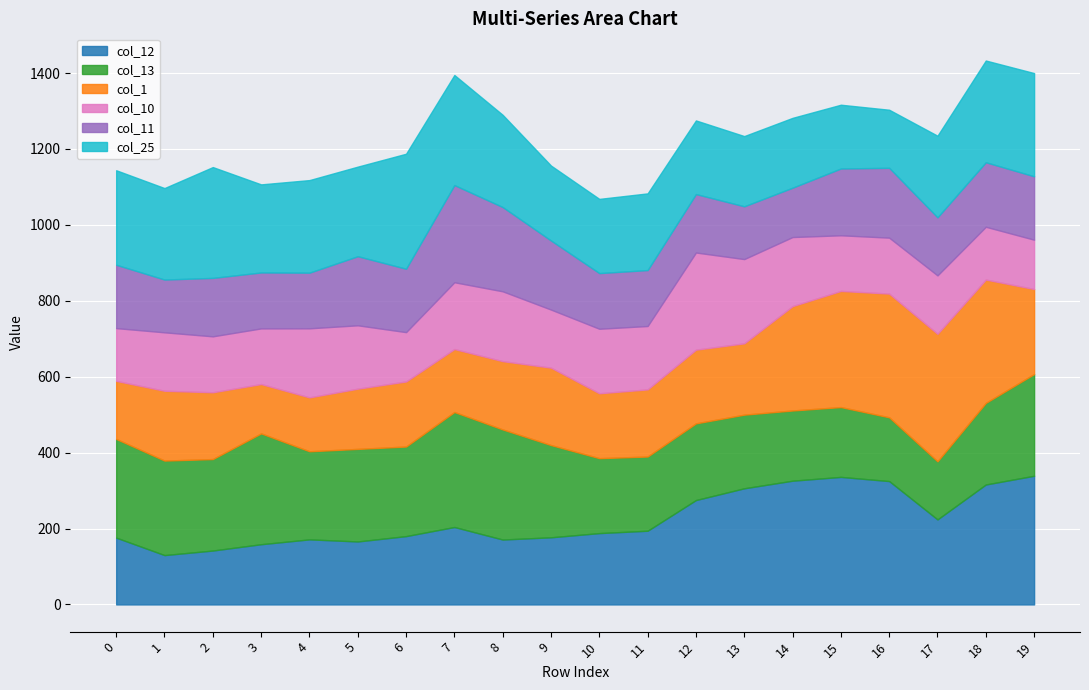

Which series has the largest range (max minus min)?

col_12